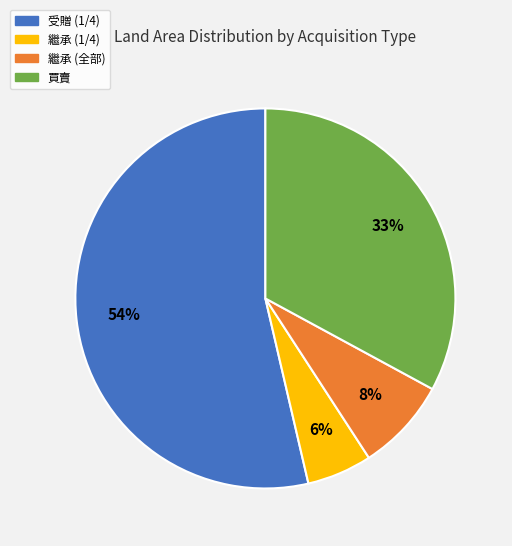

Does 買賣 represent more than half of the total?

No